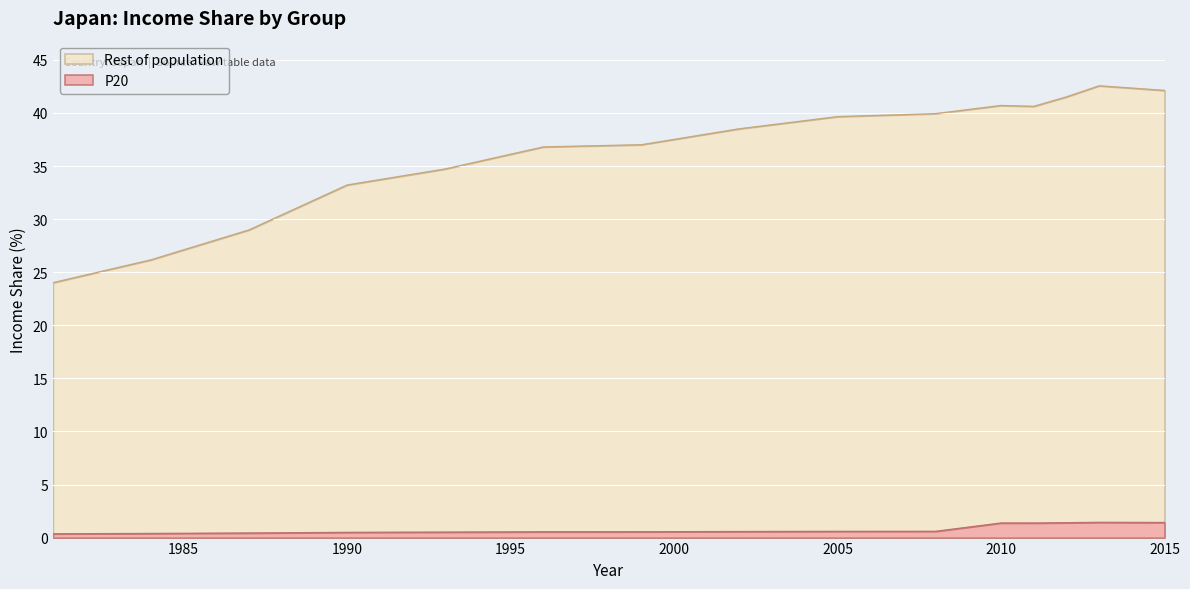

At which category does P20 reach its first local peak?

2010